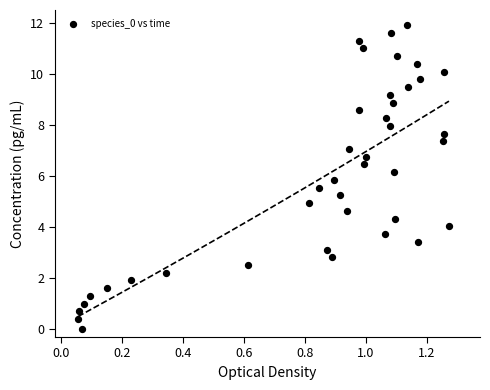

What is the range of Y values (max minus min)?

11.9